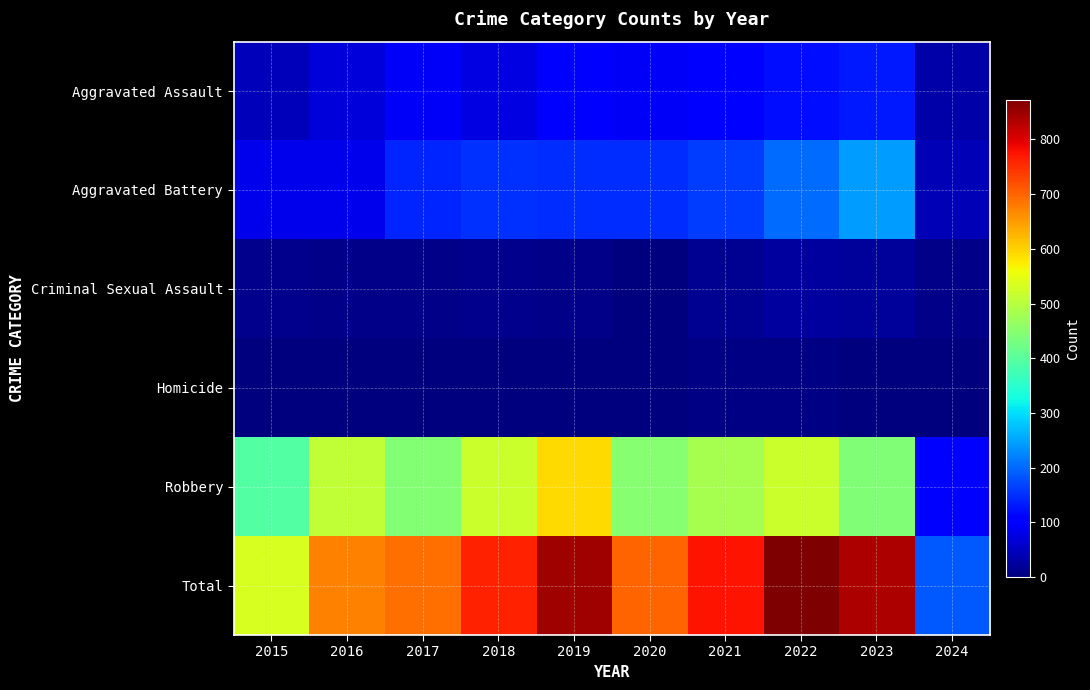

Which series has the largest total across all categories?

Total